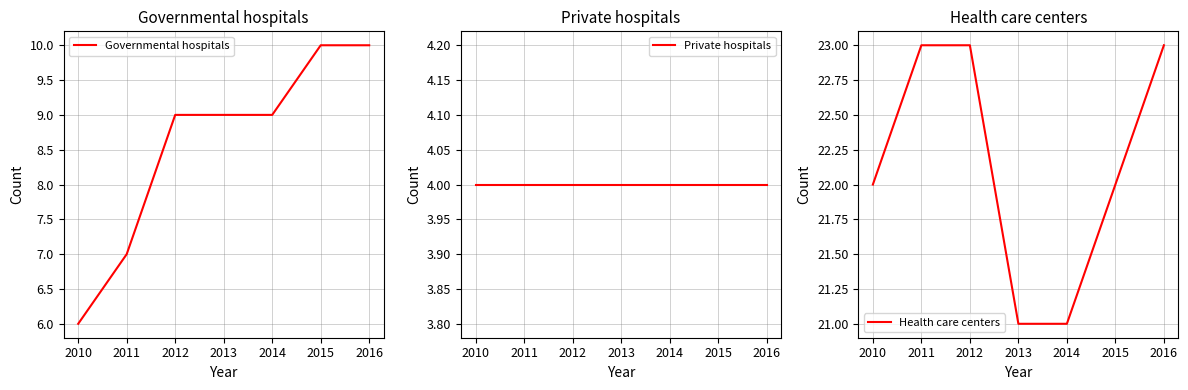

True or false: Governmental hospitals has more than 2 interior local peaks.

False